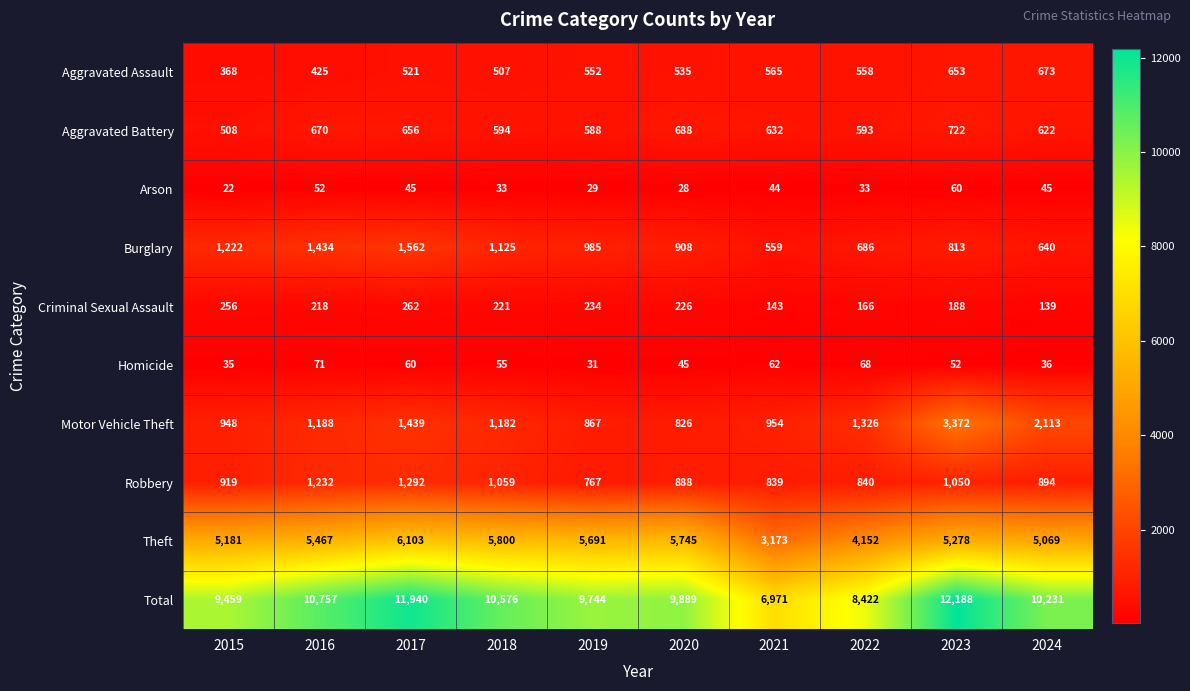

What is the total value across all series at 2020?

19778